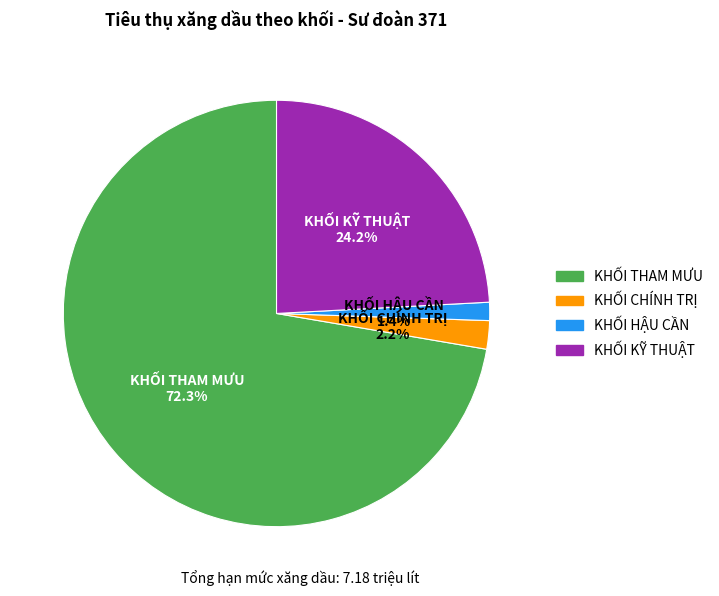

Is it true that KHỐI CHÍNH TRỊ is 2% of the pie?

True